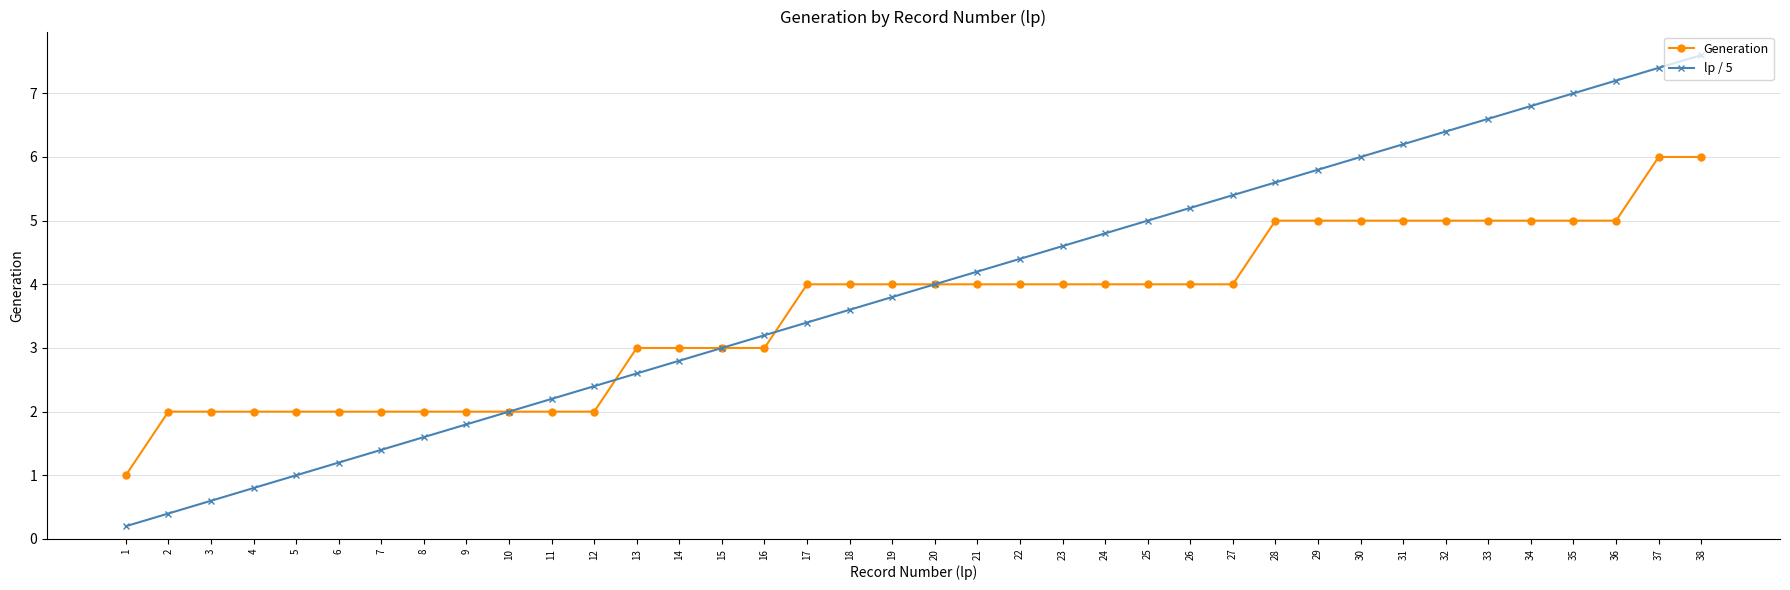

The lp / 5 series shows 6.0 at 30. True or false?

True